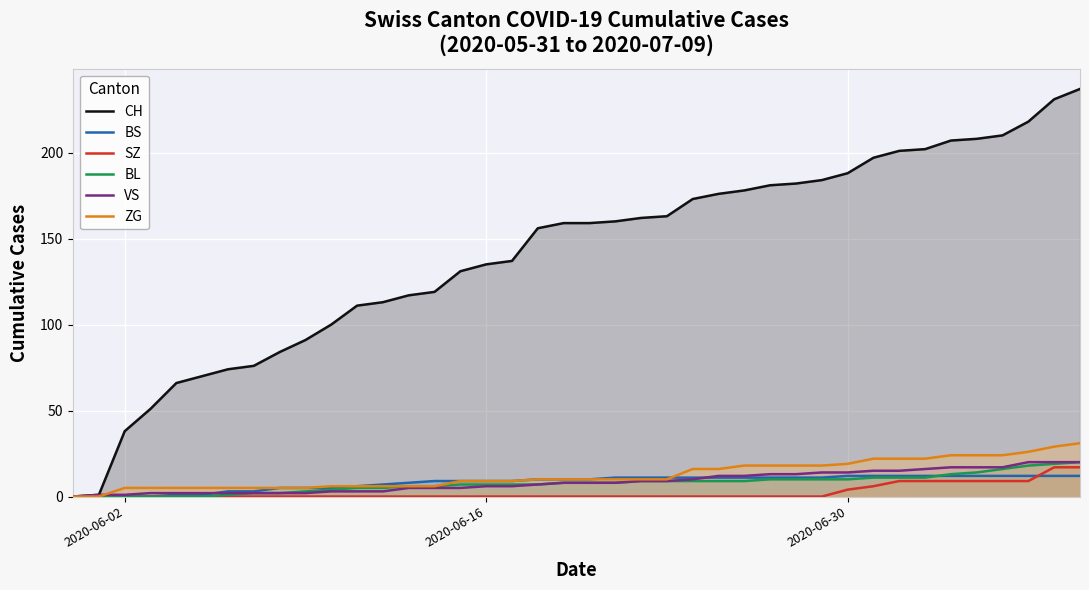

What is the maximum value for BL?

20